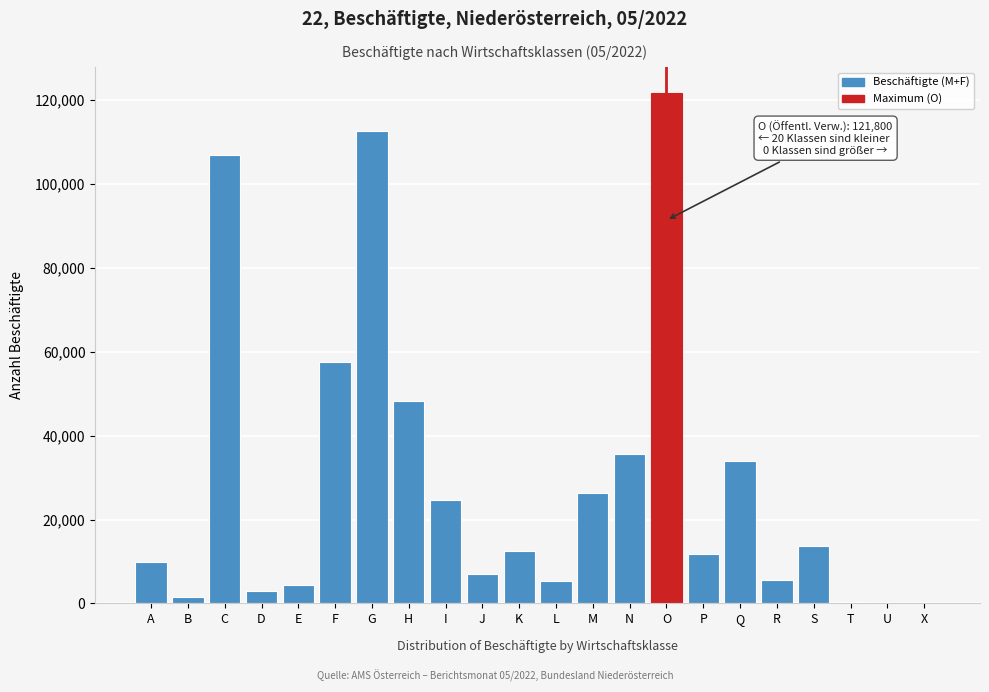

What is the greatest value displayed?

121800